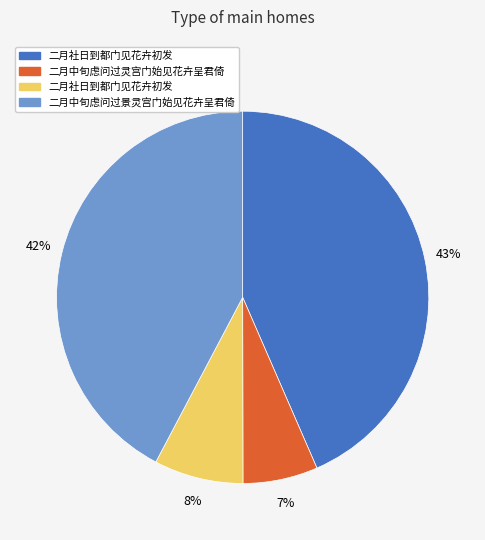

Is there a majority slice in this chart?

No